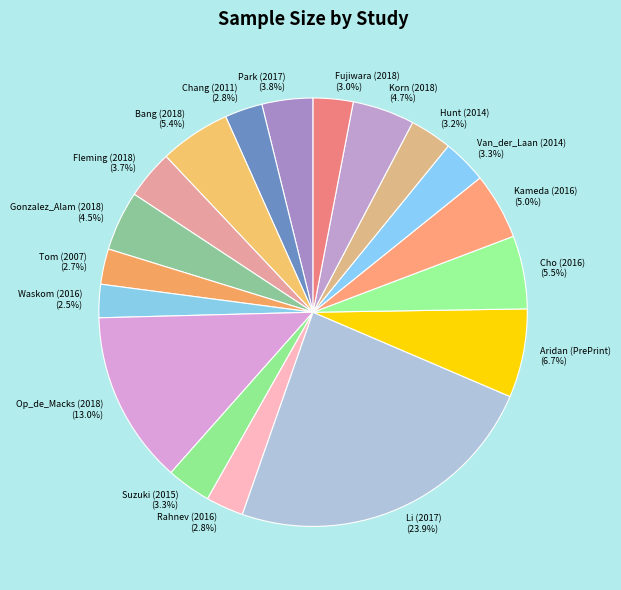

How many segments does this pie chart have?

18